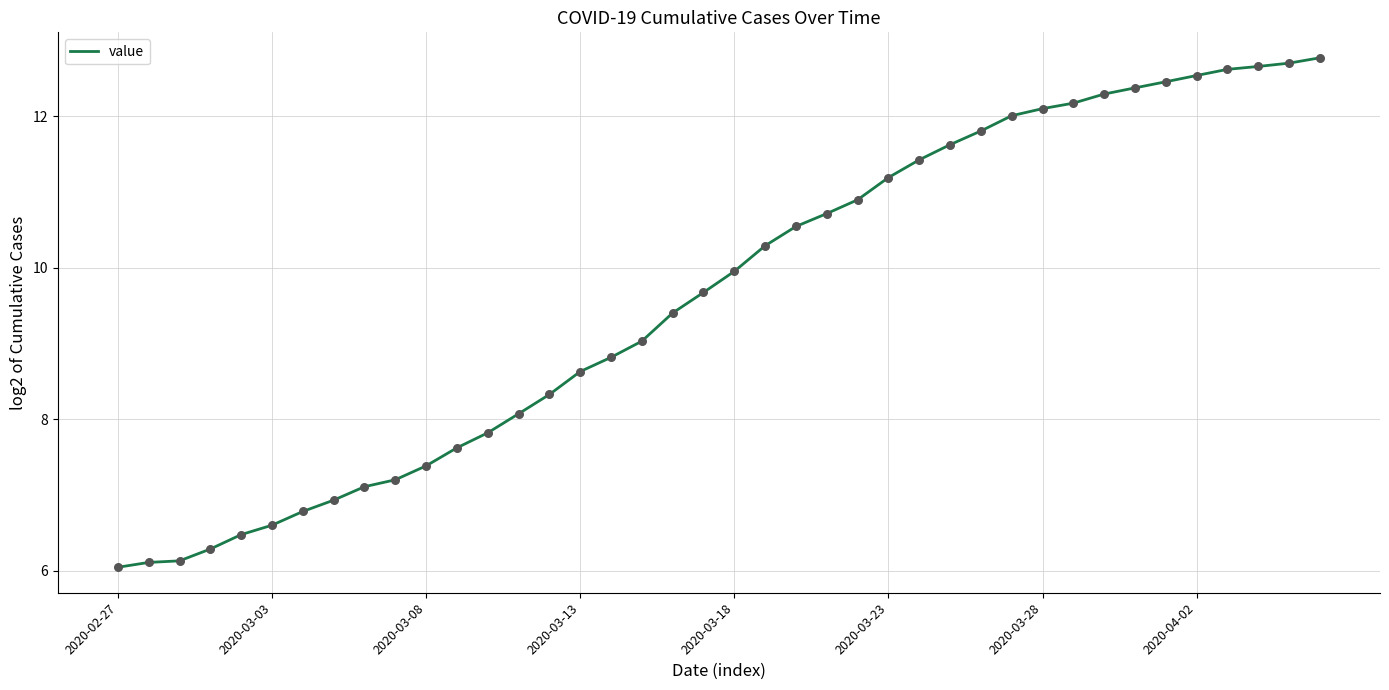

What is the smallest value displayed?

6.0